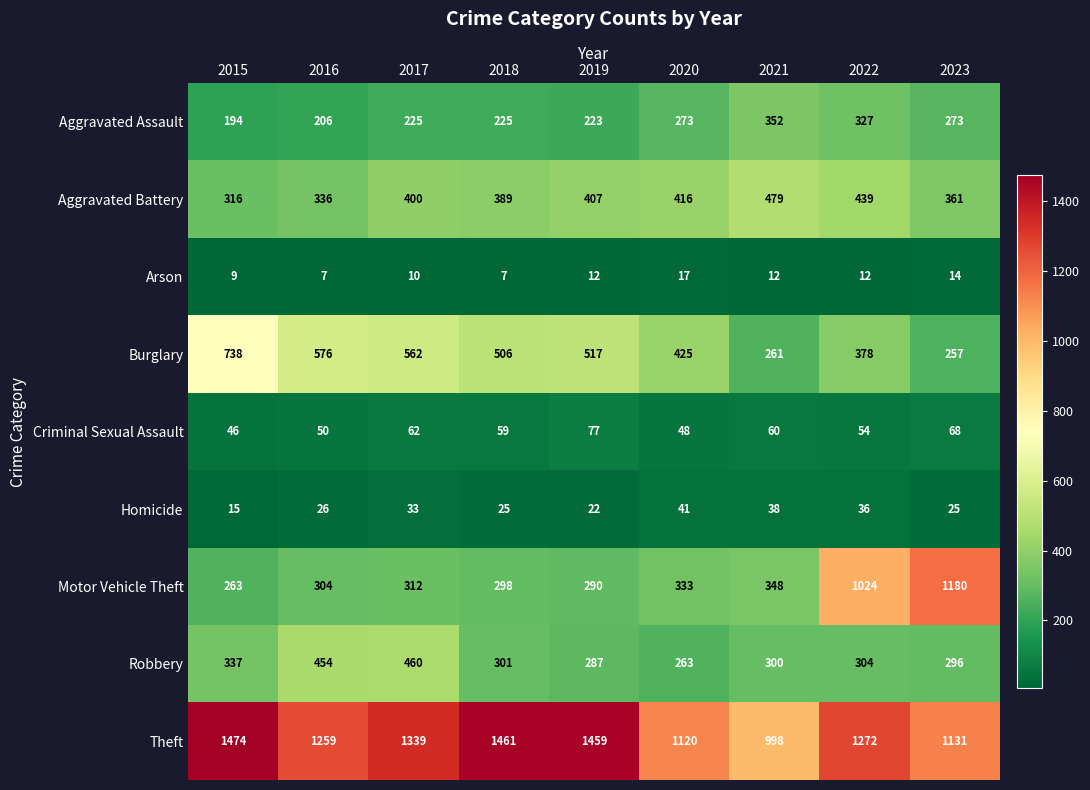

Between 2018 and 2020, which series saw the biggest shift?

Theft